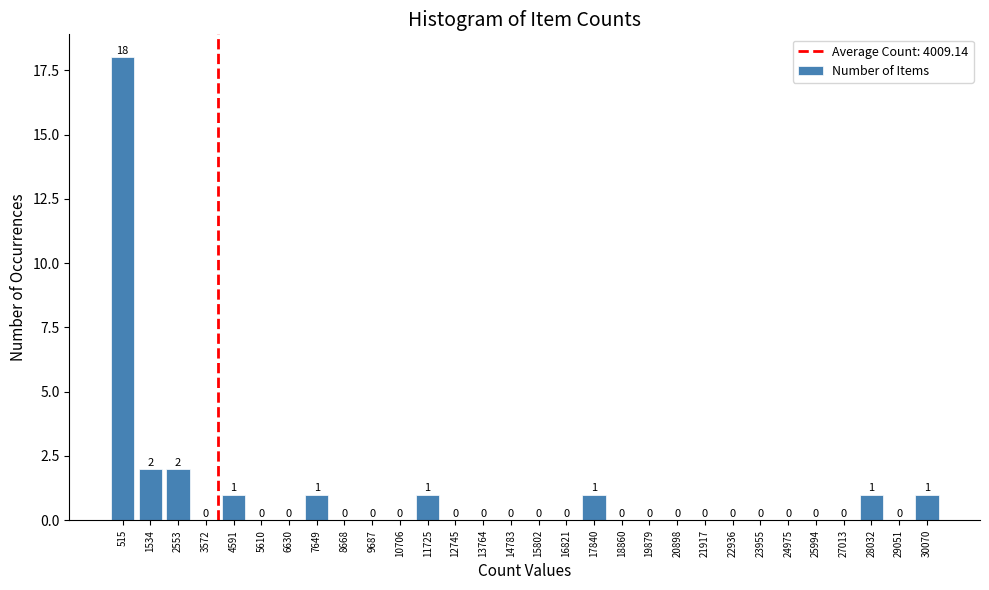

Reading left to right, list every bar in this chart as the range it spans on the x-axis followed by its height. The bar edges are not printed on the chart, so give them approximately, as read against the axis.

0 to 1000: 18
1000 to 2000: 2
2000 to 3000: 2
3000 to 4000: 0
4000 to 5200: 1
5200 to 6200: 0
6200 to 7200: 0
7200 to 8200: 1
8200 to 9200: 0
9200 to 10200: 0
10200 to 11200: 0
11200 to 12200: 1
12200 to 13200: 0
13200 to 14200: 0
14200 to 15200: 0
15200 to 16400: 0
16400 to 17400: 0
17400 to 18400: 1
18400 to 19400: 0
19400 to 20400: 0
20400 to 21400: 0
21400 to 22400: 0
22400 to 23400: 0
23400 to 24400: 0
24400 to 25400: 0
25400 to 26600: 0
26600 to 27600: 0
27600 to 28600: 1
28600 to 29600: 0
29600 to 30600: 1